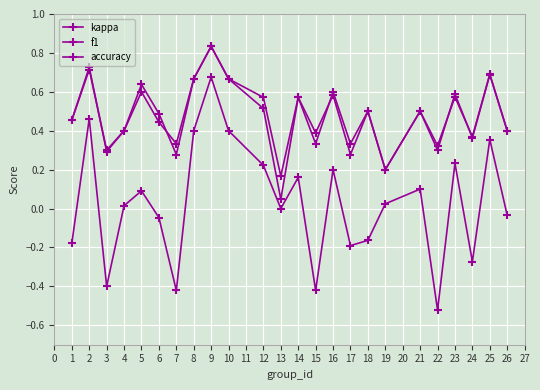

Is this an area chart (filled region under the line)?

No